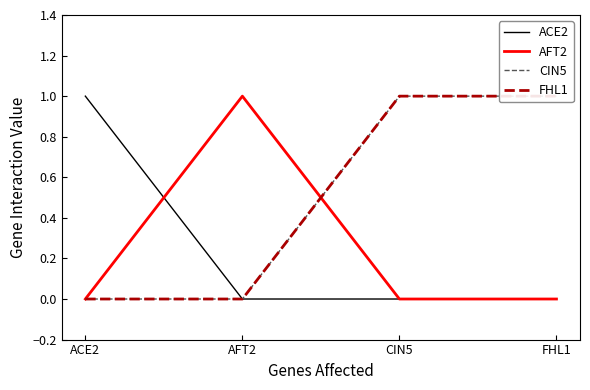

How many categories are shown in the chart?

4